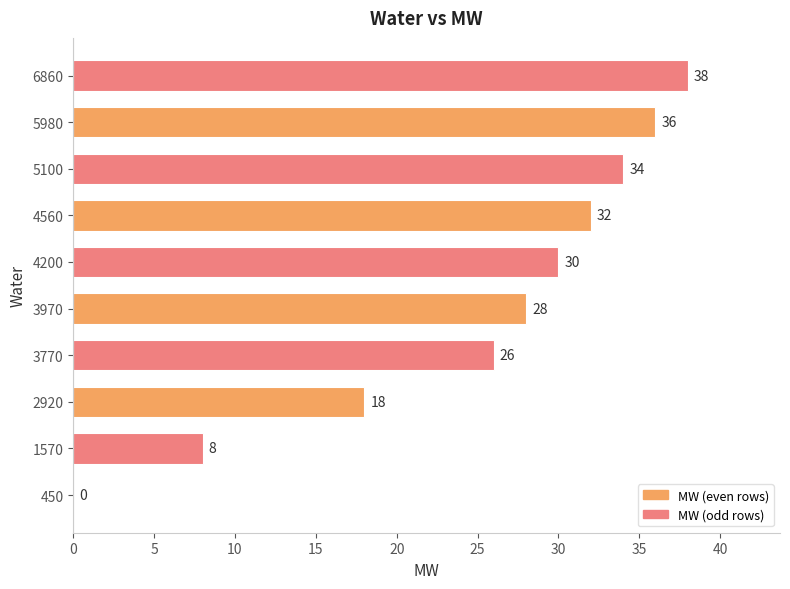

How many positive values are there?

9